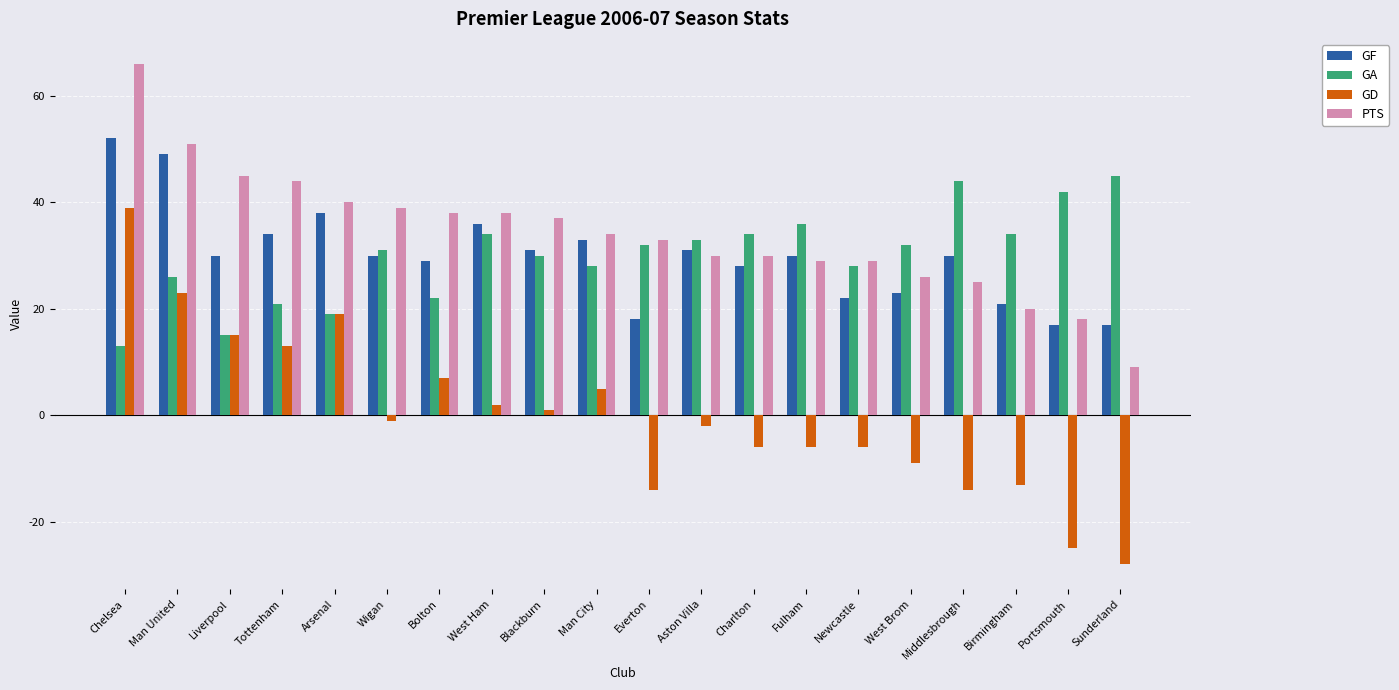

How many bars are there in each group?

4